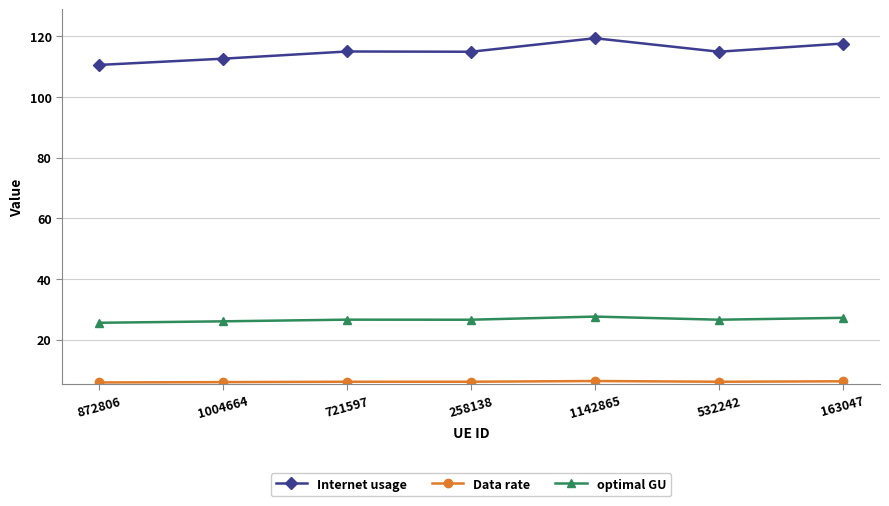

Which series has the largest range (max minus min)?

Internet usage